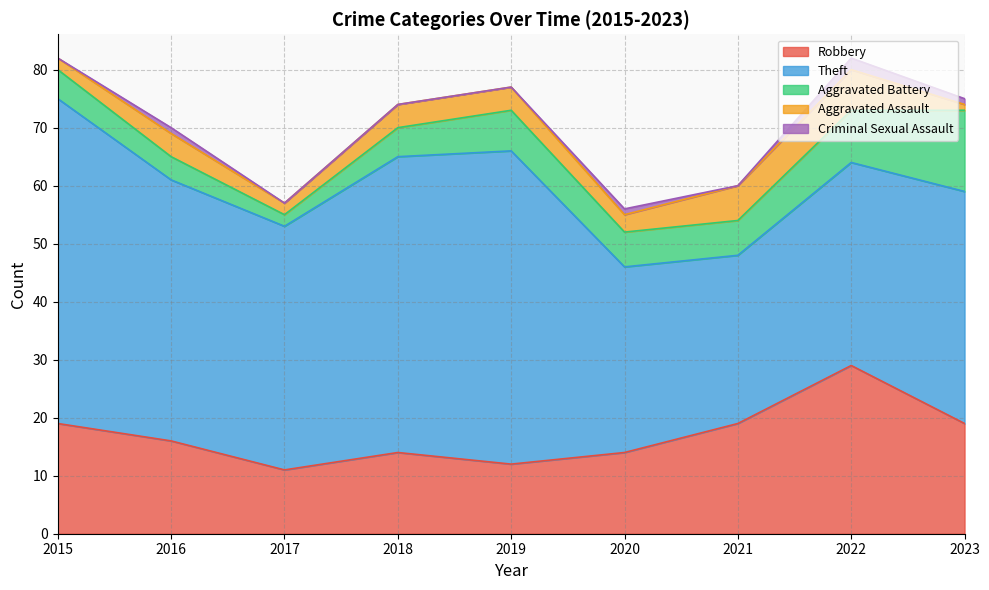

Between 2016 and 2023, which series saw the biggest shift?

Aggravated Battery